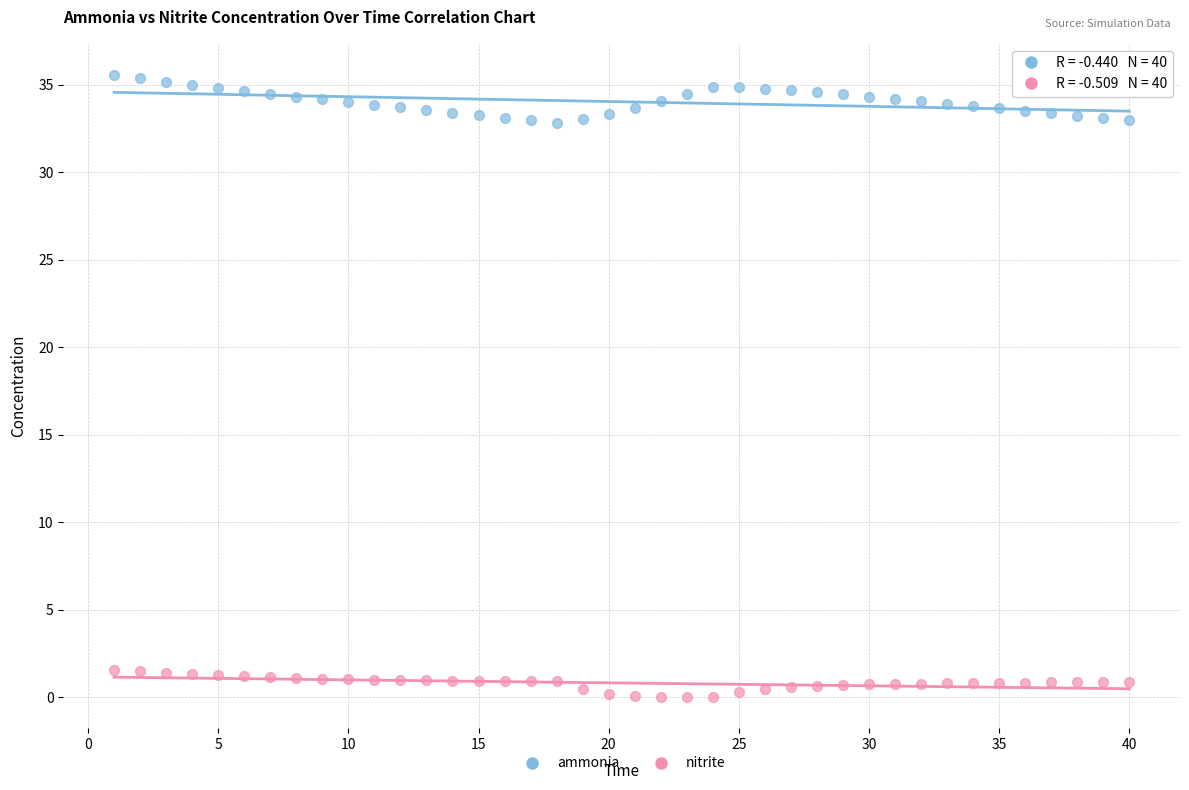

Which series contains the highest Y value?

ammonia